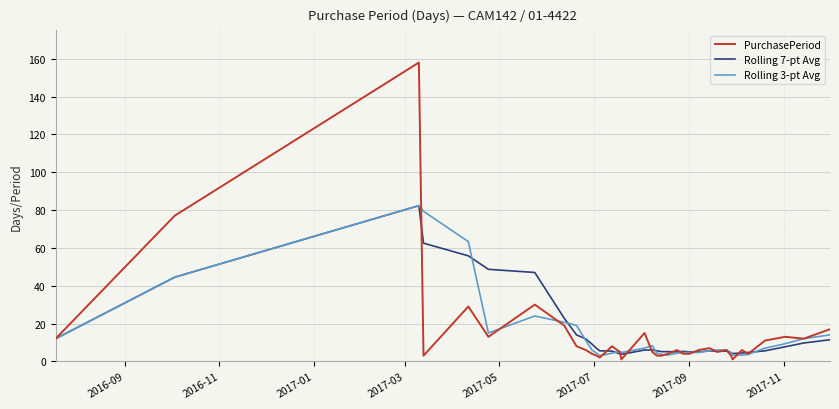

Which series has the widest spread of values?

PurchasePeriod